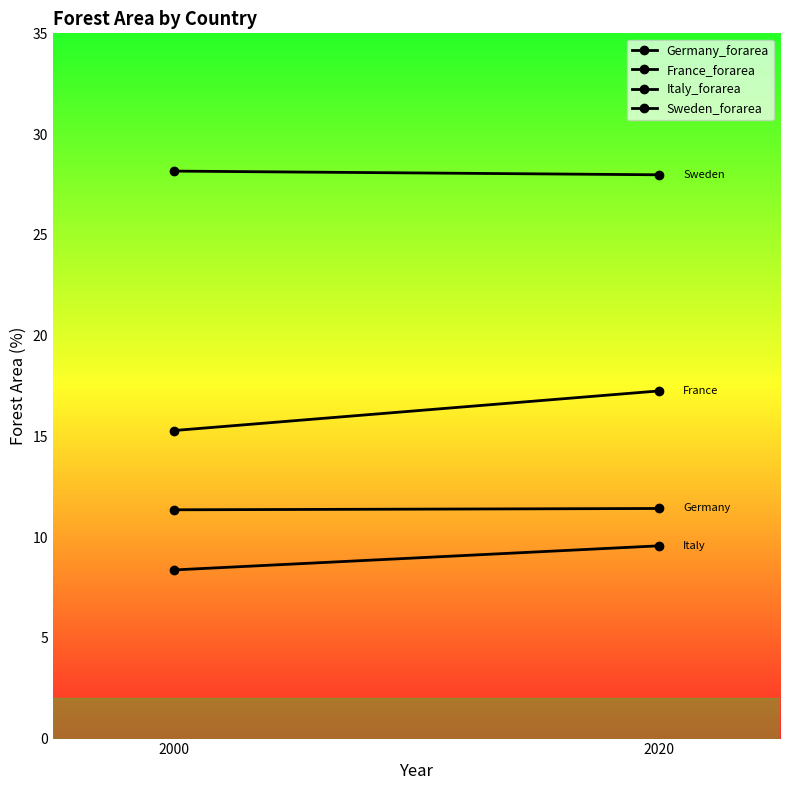

Is the value of Germany_forarea at 2020 greater than the value of France_forarea at 2020?

No